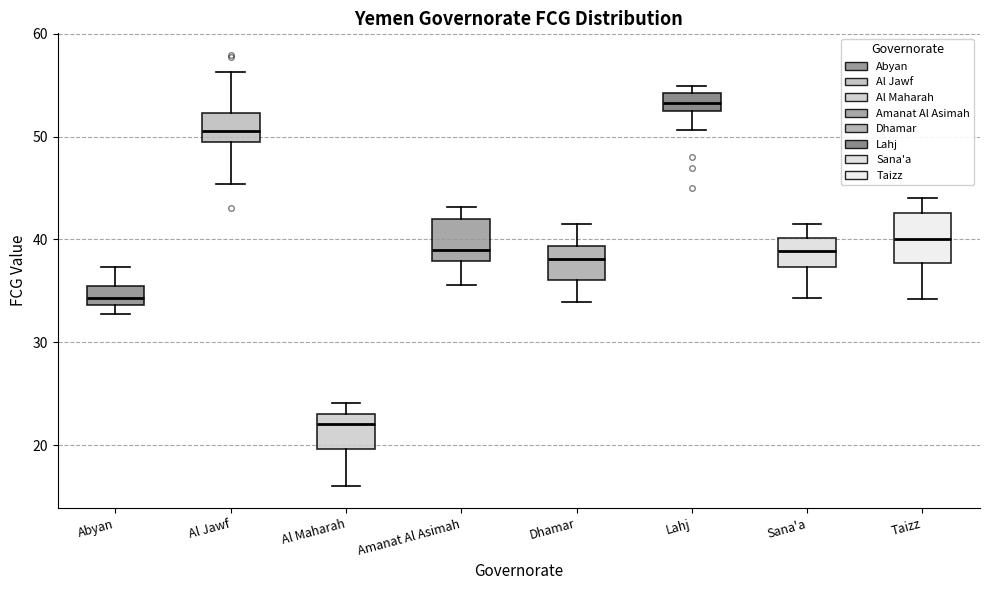

Reading left to right, transcribe this box plot: for each box, give where its median line is, the range the box spans, and where its two whiskers end, as read against the y-axis. The values are not printed on the chart, so give them approximately, as read against the axis.

Abyan: median 34 (inside the box), box 34 to 35, whiskers 33 to 37
Al Jawf: median 51, box 49 to 52, whiskers 45 to 56
Al Maharah: median 22, box 20 to 23, whiskers 16 to 24
Amanat Al Asimah: median 39, box 38 to 42, whiskers 36 to 43
Dhamar: median 38, box 36 to 39, whiskers 34 to 41
Lahj: median 53, box 52 to 54, whiskers 51 to 55
Sana'a: median 39, box 37 to 40, whiskers 34 to 42
Taizz: median 40, box 38 to 43, whiskers 34 to 44